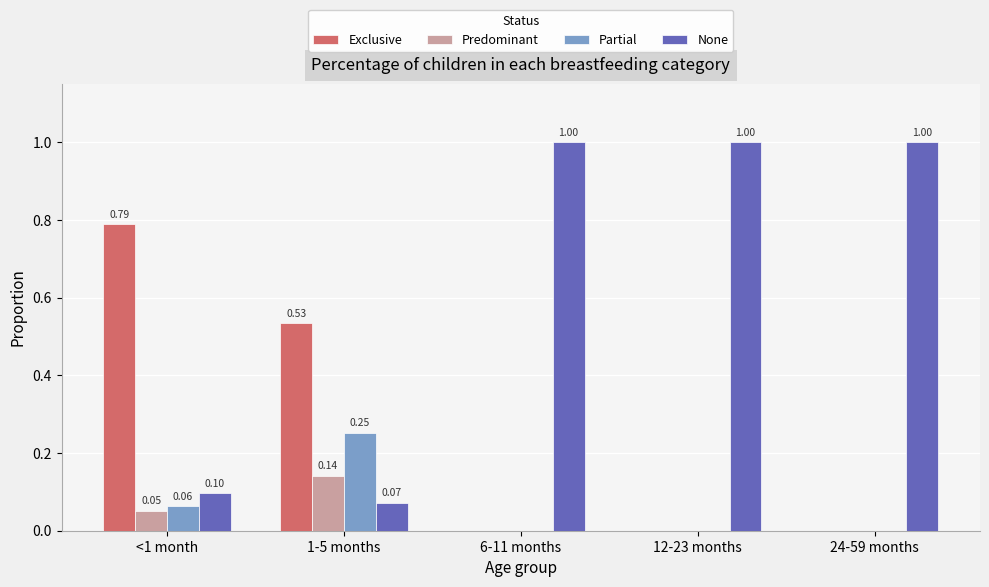

Between 1-5 months and 24-59 months, which series saw the biggest shift?

None